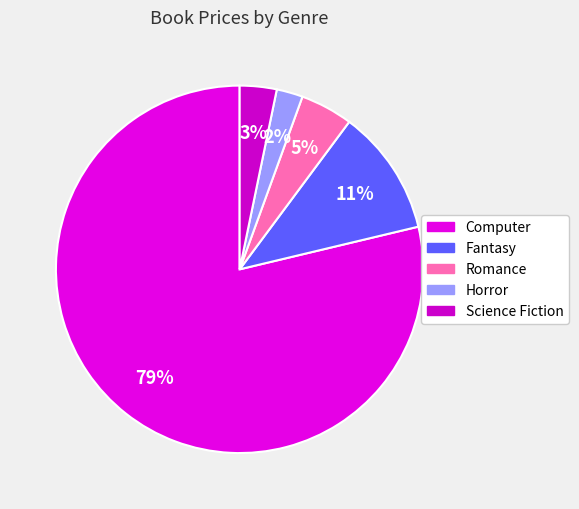

Is there any slice that represents more than half of the pie?

Yes